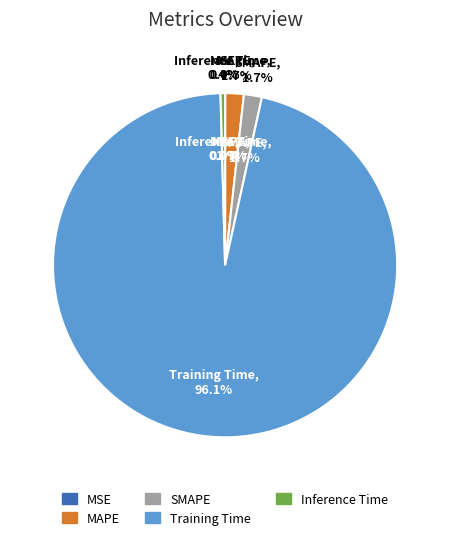

Does Training Time account for over 50% of the chart?

Yes